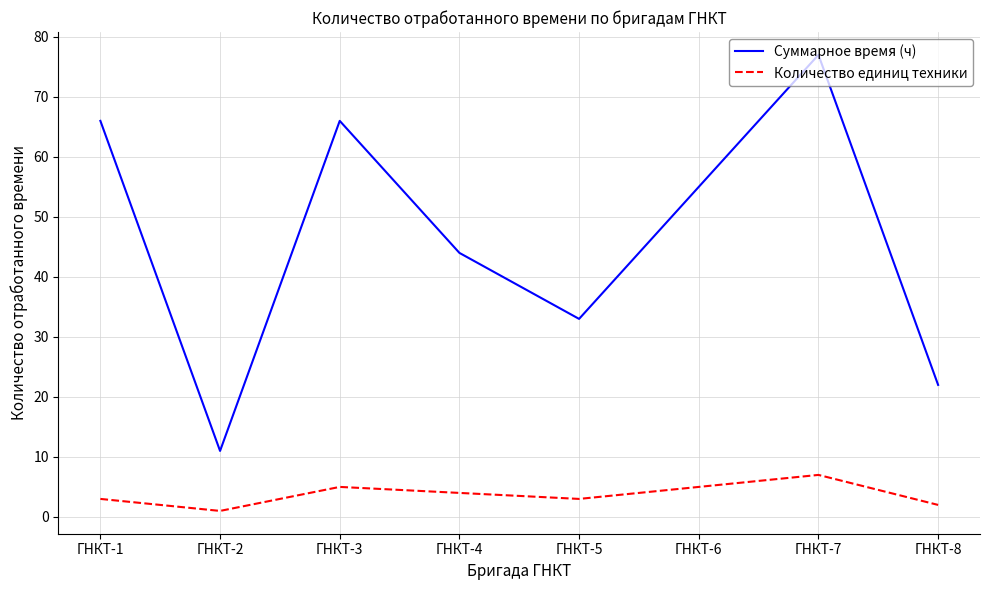

How many Суммарное время (ч) values are between 33 and 66?

5